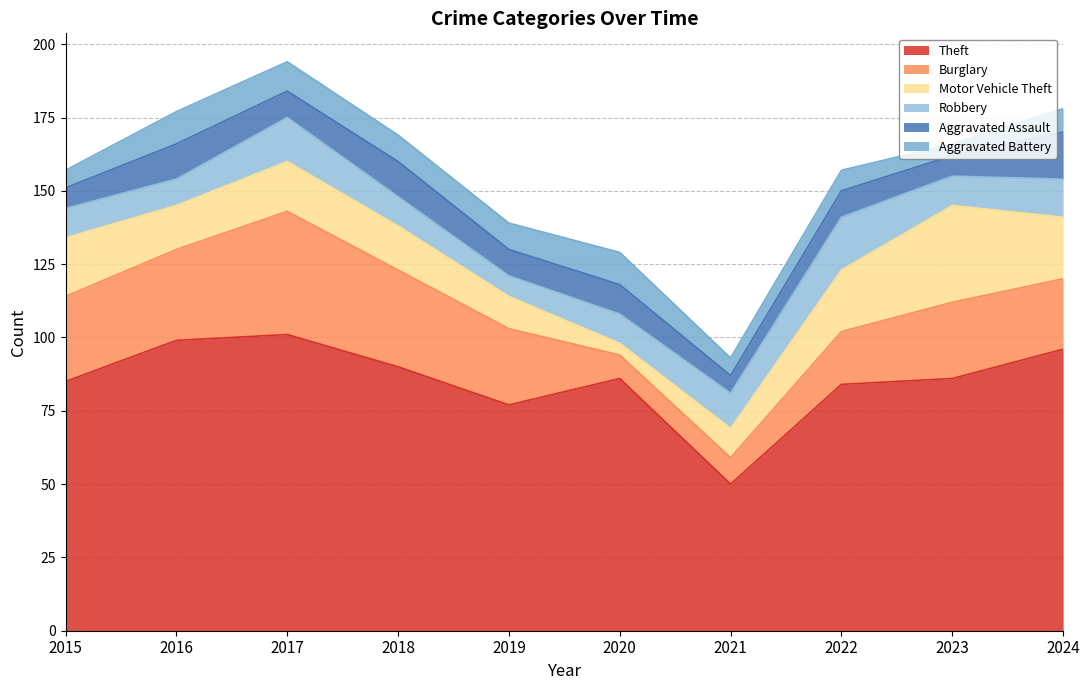

What is the approximate value of Robbery at 2019?

7